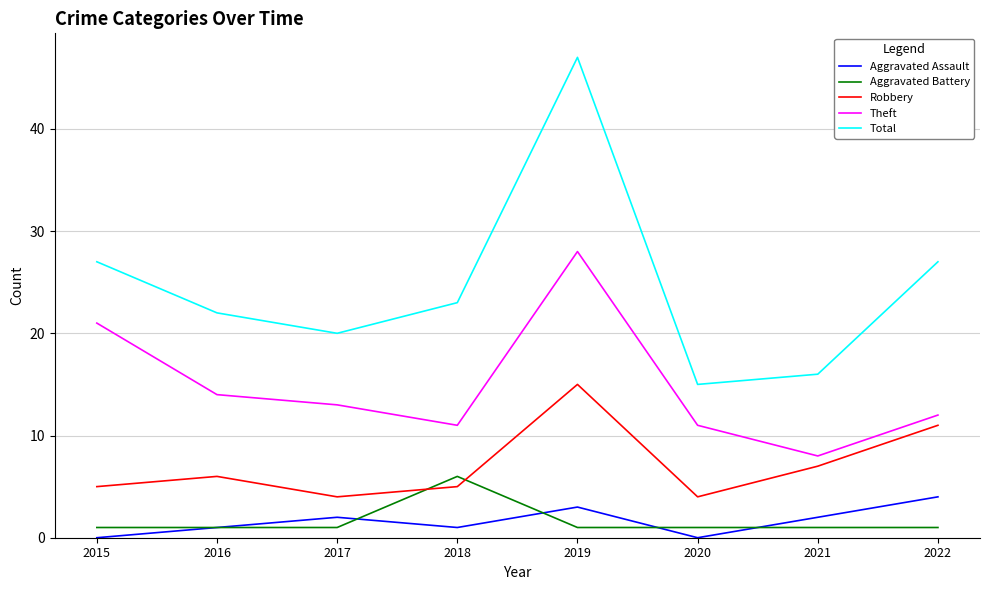

What is the difference between the maximum and second lowest values in the Total series?

31